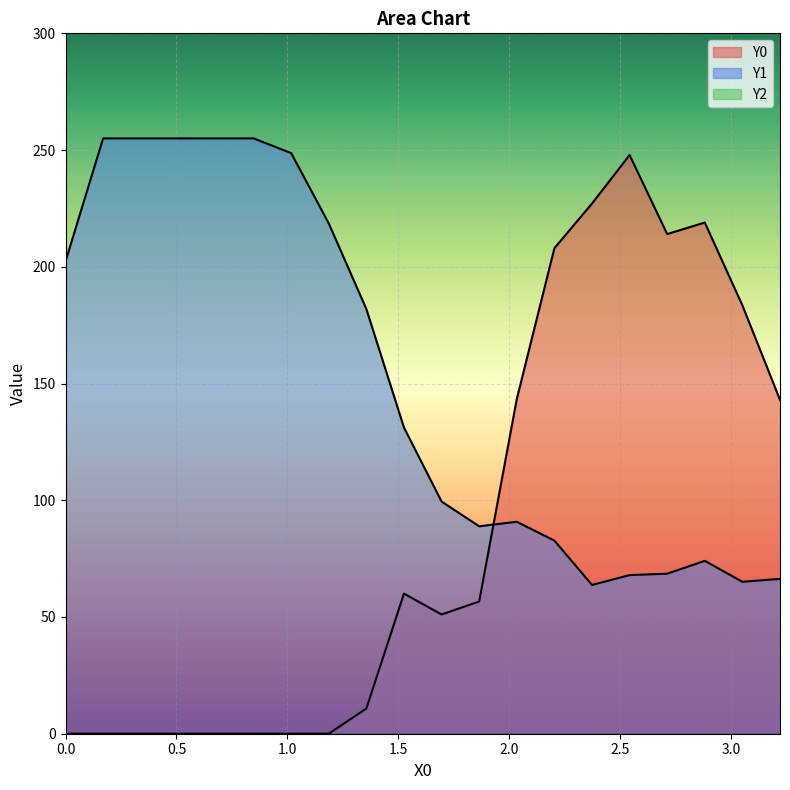

What is the maximum value shown in the chart?

255.0